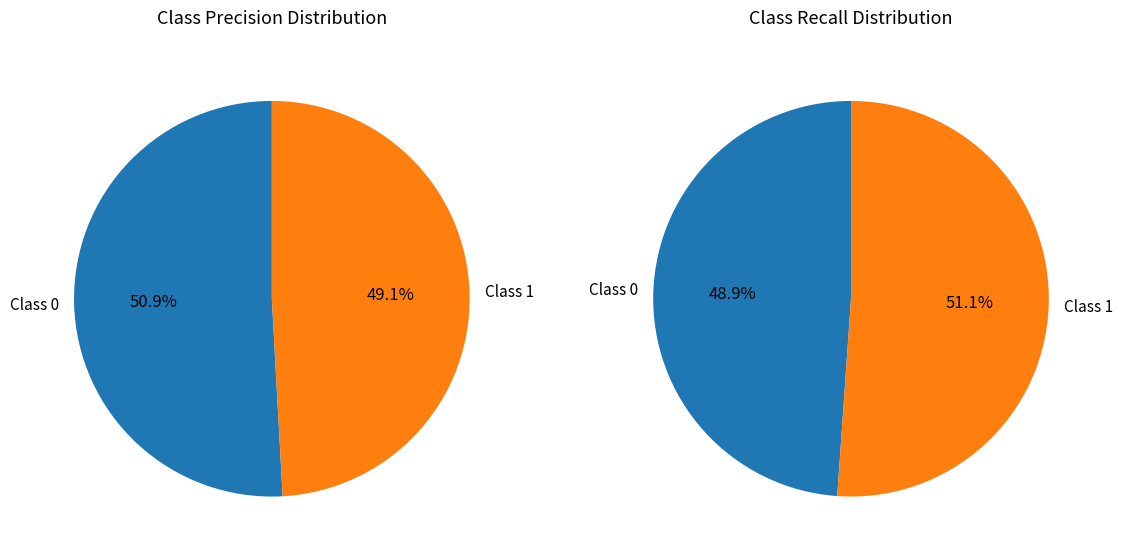

Rank the categories by value from lowest to highest.

1, 0